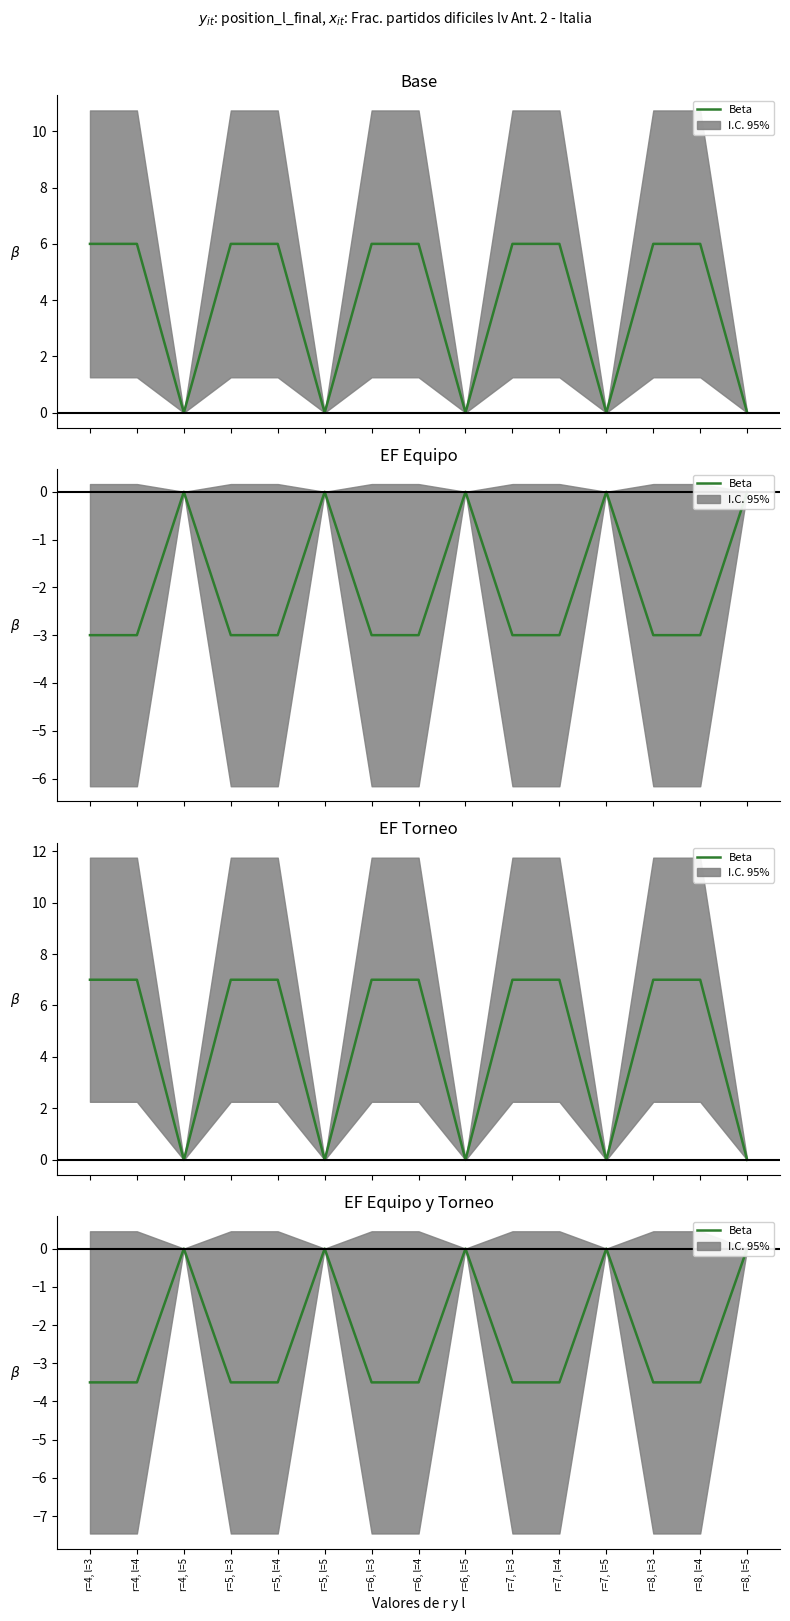

The value at r=7, l=4 is -2.1. True or false?

False